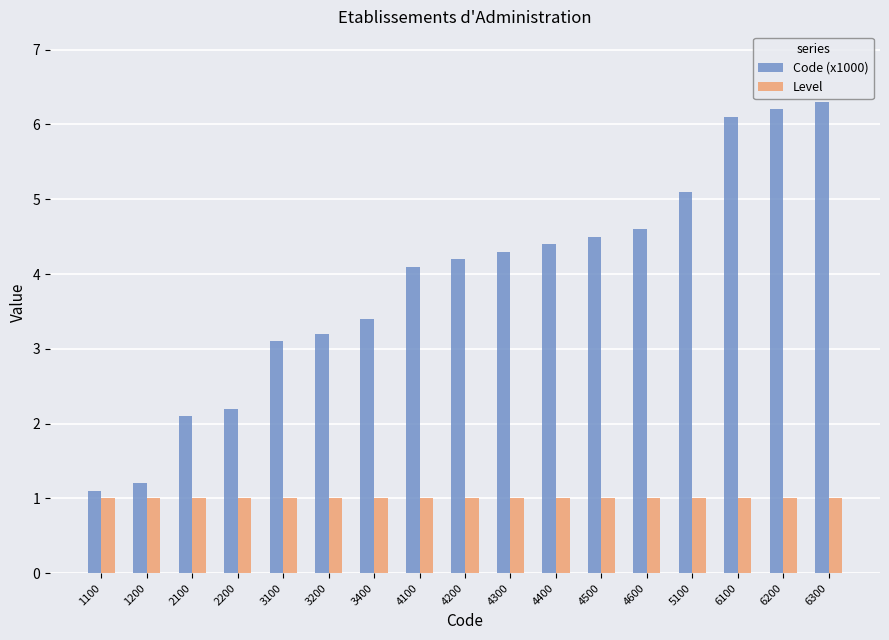

Between 3100 and 6200, which series saw the biggest shift?

Code (x1000)